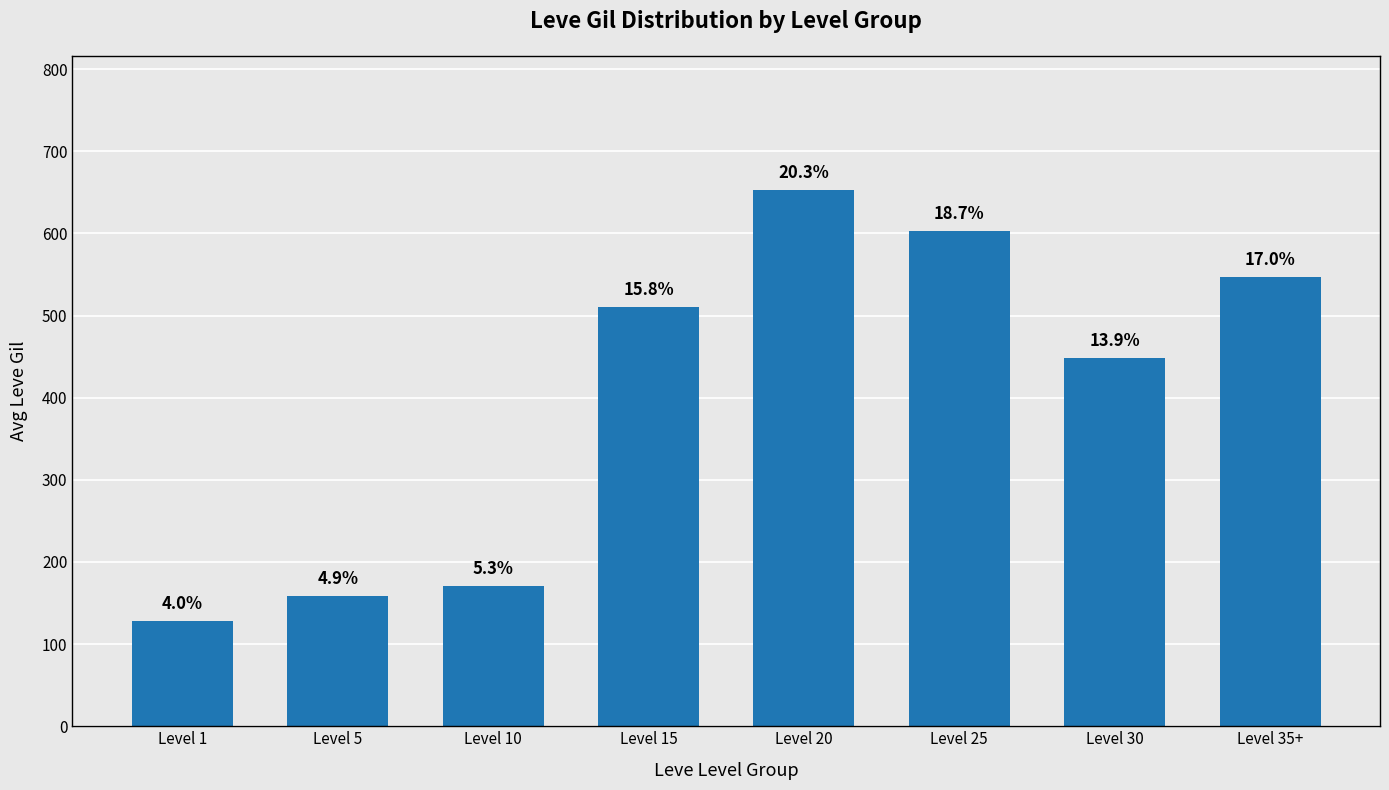

What is the minimum value shown in the chart?

128